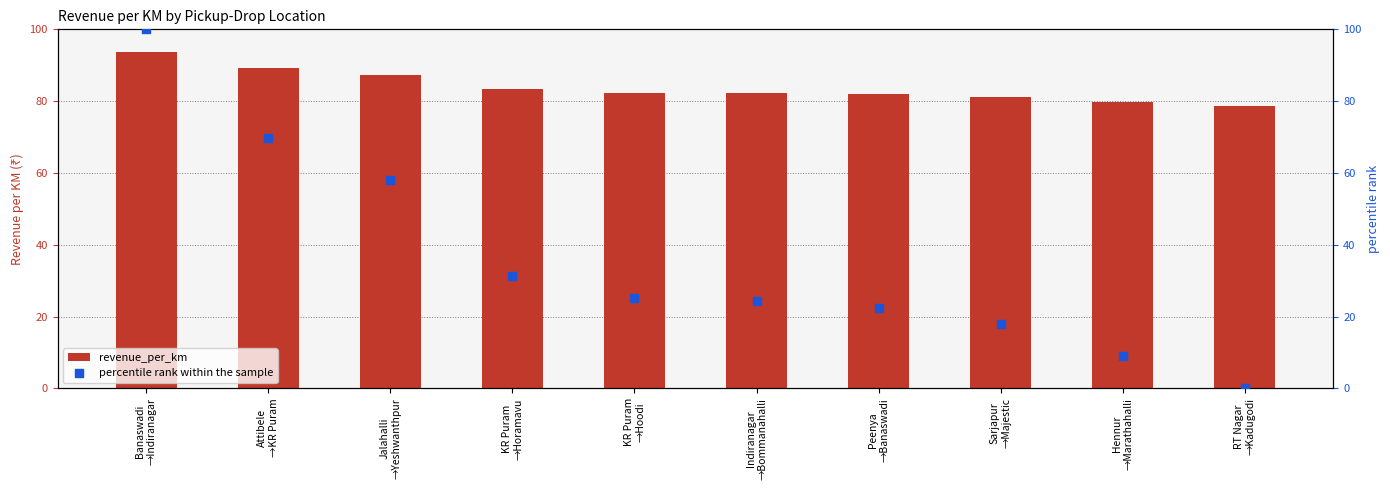

At how many categories does at least one series exceed 59?

10